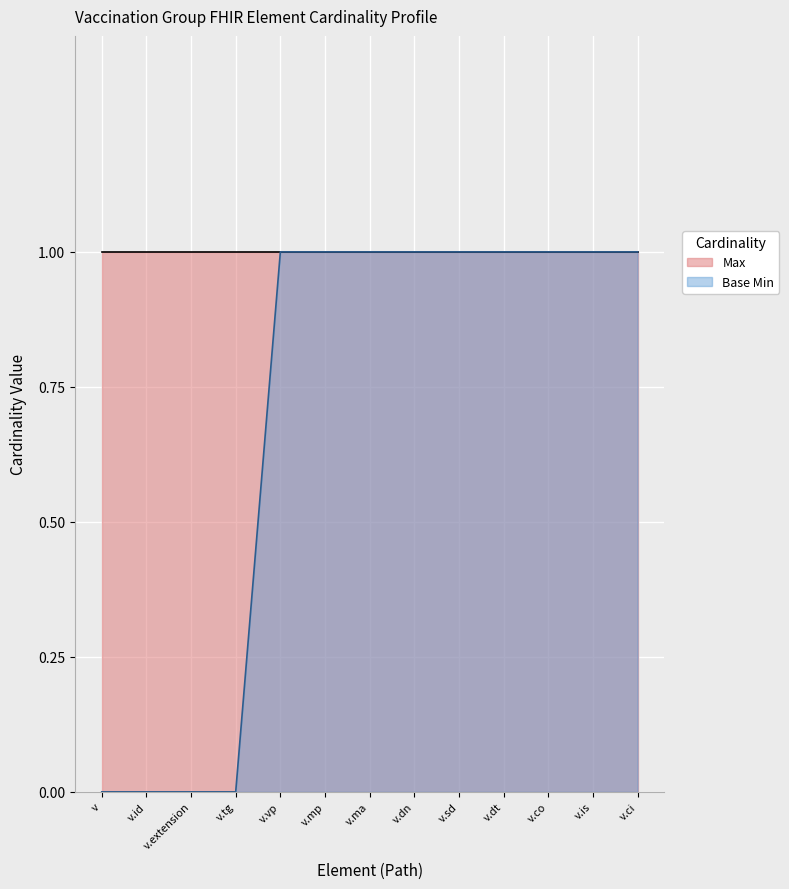

What is the maximum value shown in the chart?

1